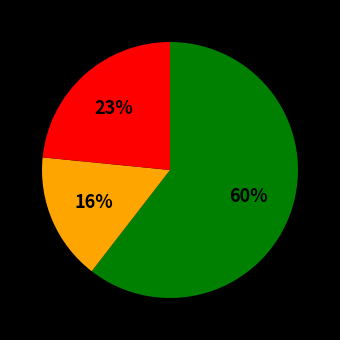

To the nearest percent, what is the average slice percentage?

33%